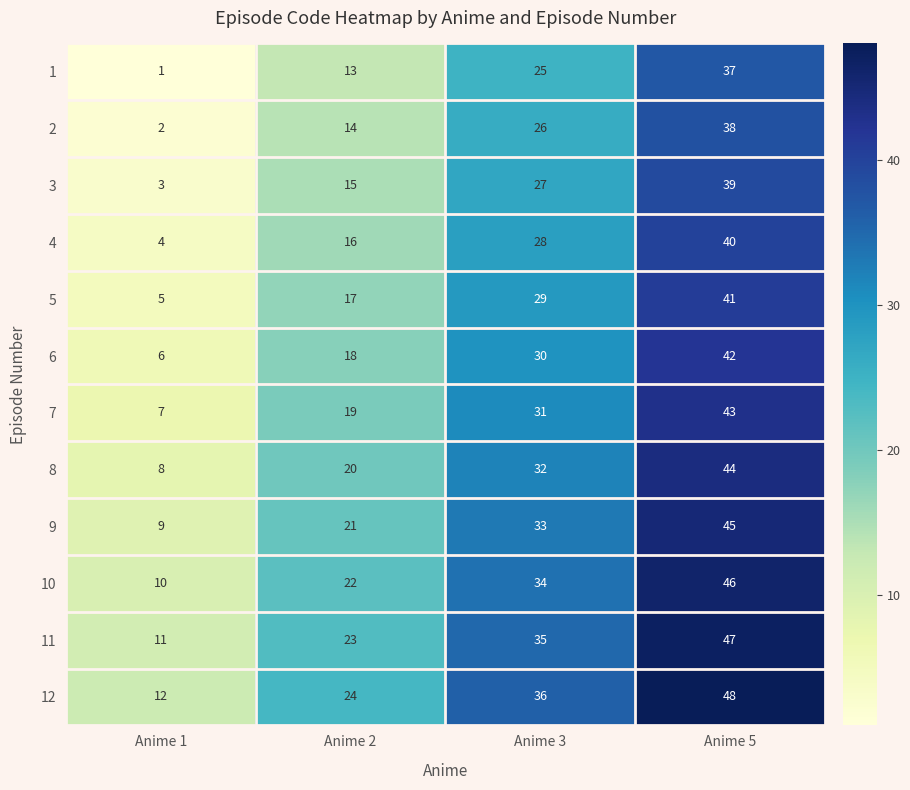

Rank the series at Anime 2 from lowest to highest value.

1, 2, 3, 4, 5, 6, 7, 8, 9, 10, 11, 12